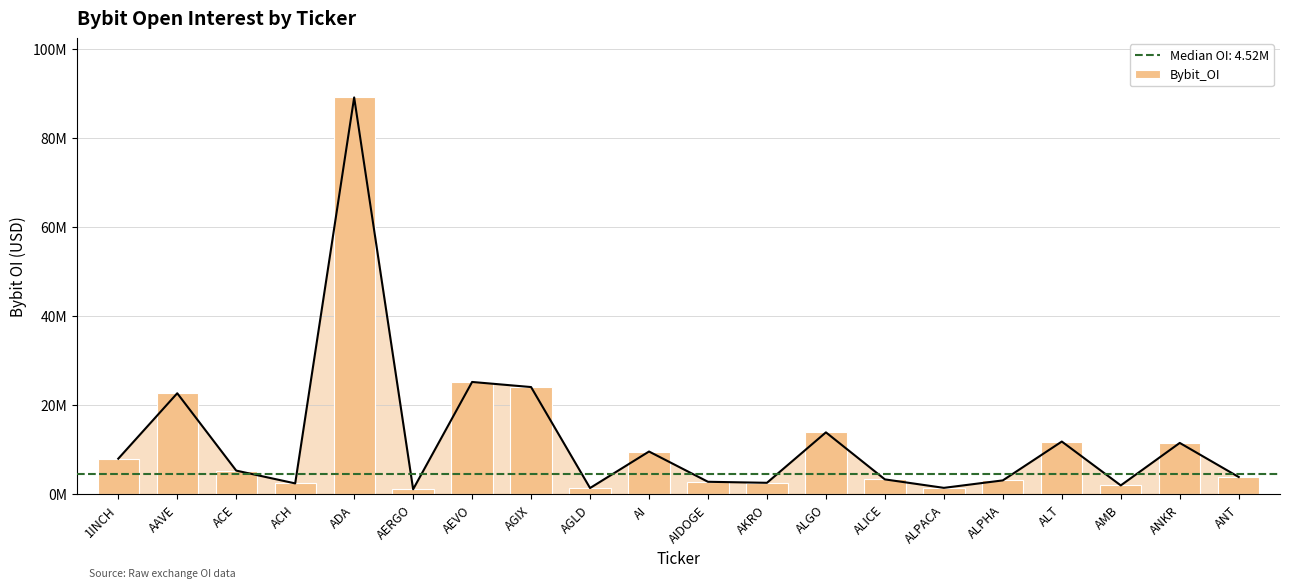

What is the sum of the values at ACH and AMB?

4277110